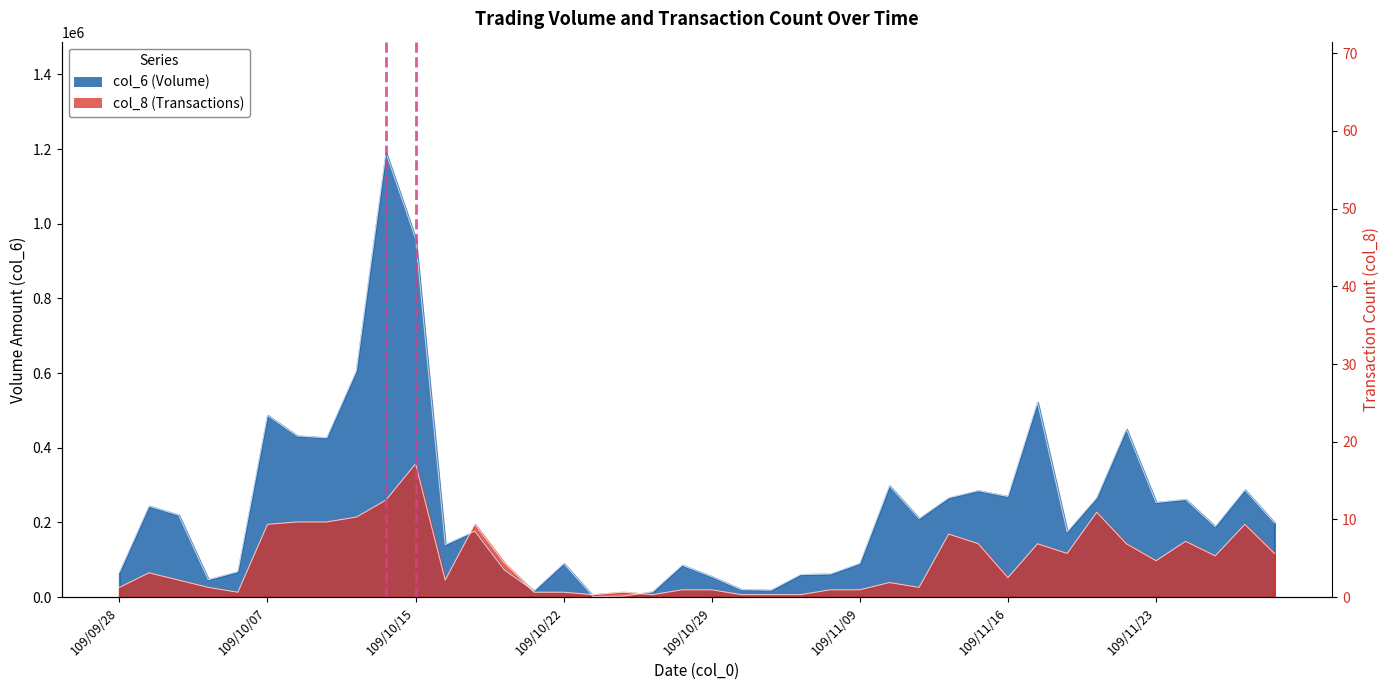

Is it true that col_6 equals 139131.2 at 109/09/29?

False